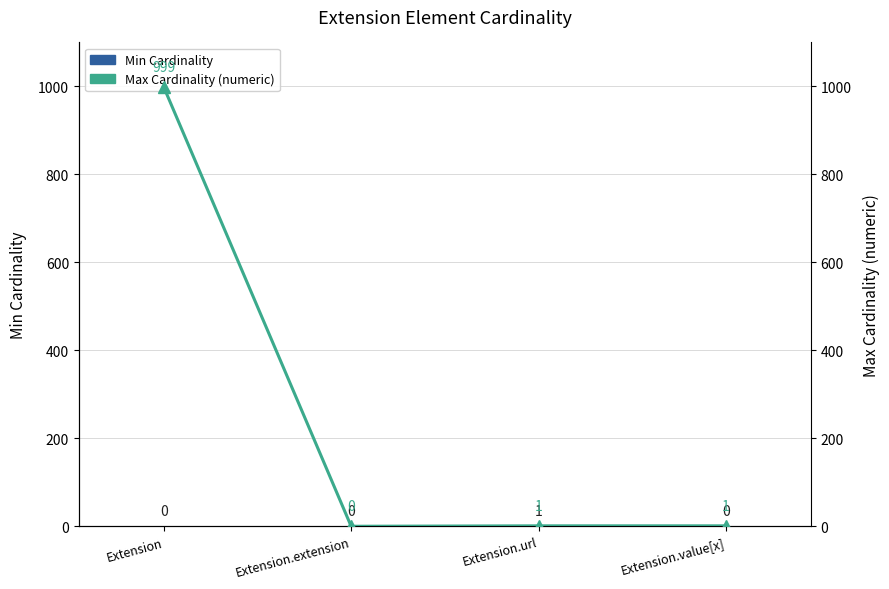

Are the bars horizontal?

No